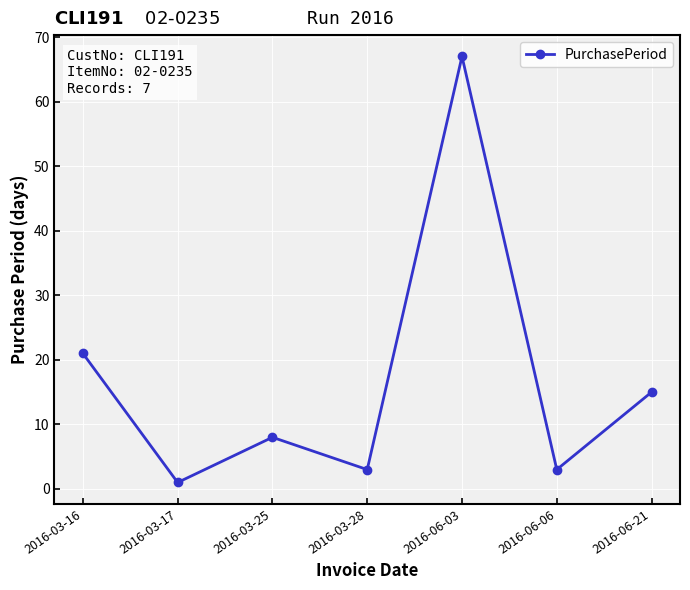

What is the value of the 2nd point from the left?

1